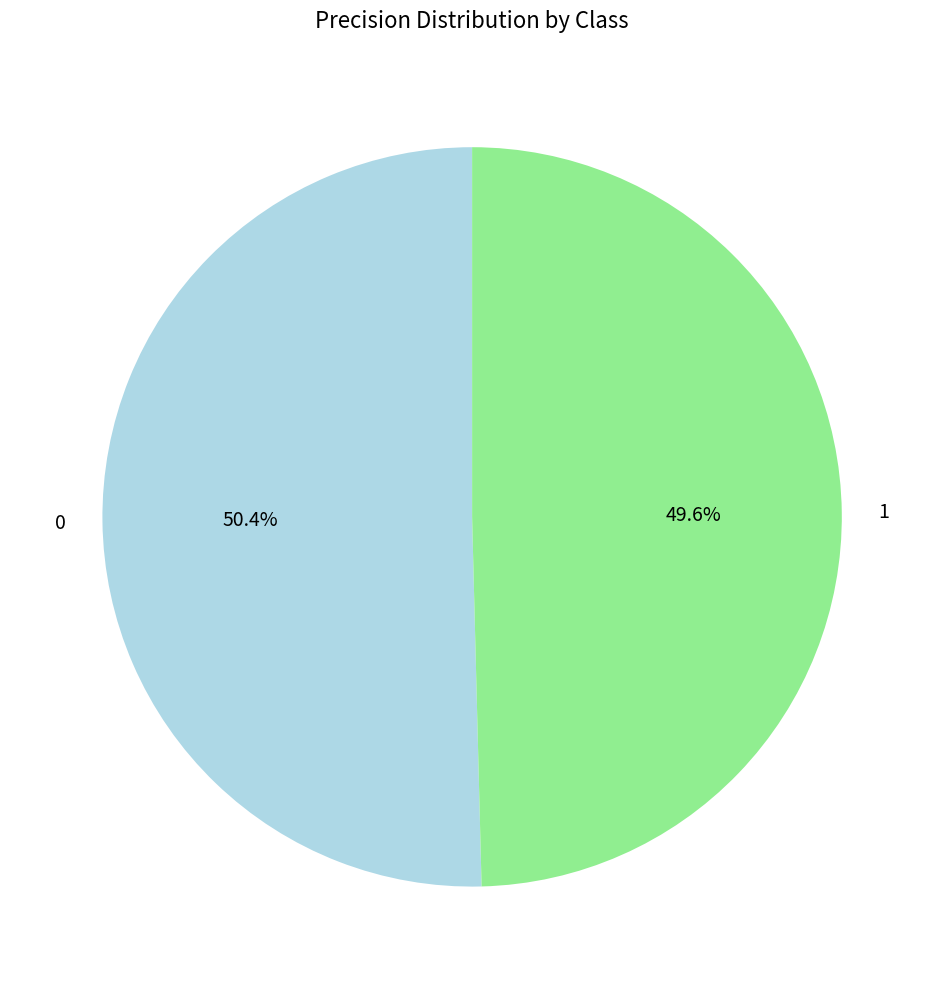

What is the total percentage of 1 and 0?

100.0%